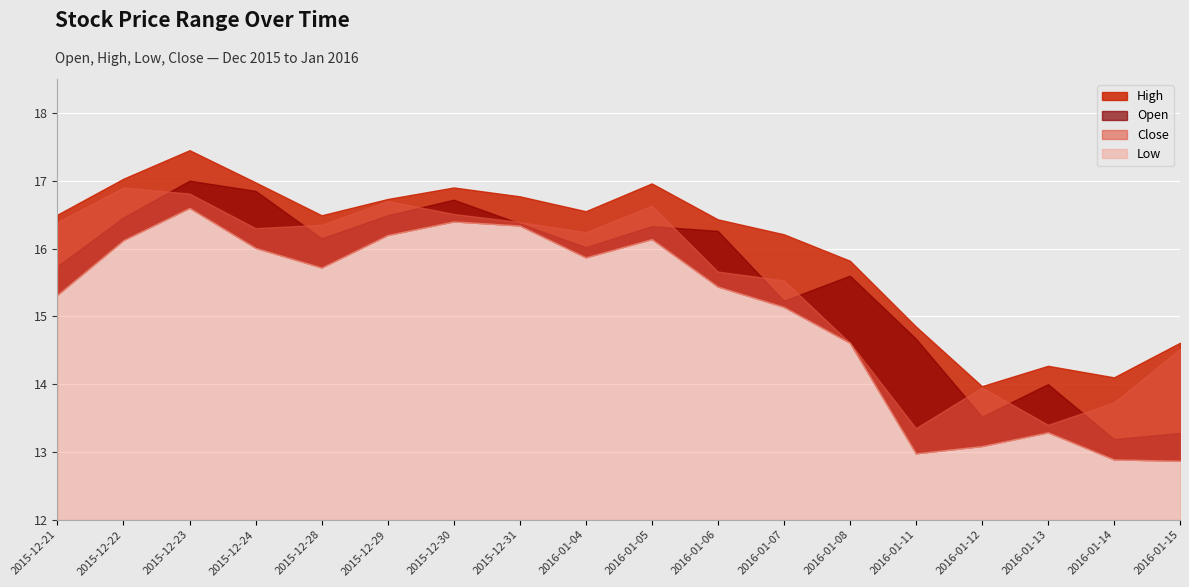

At how many categories does at least one series exceed 15?

13